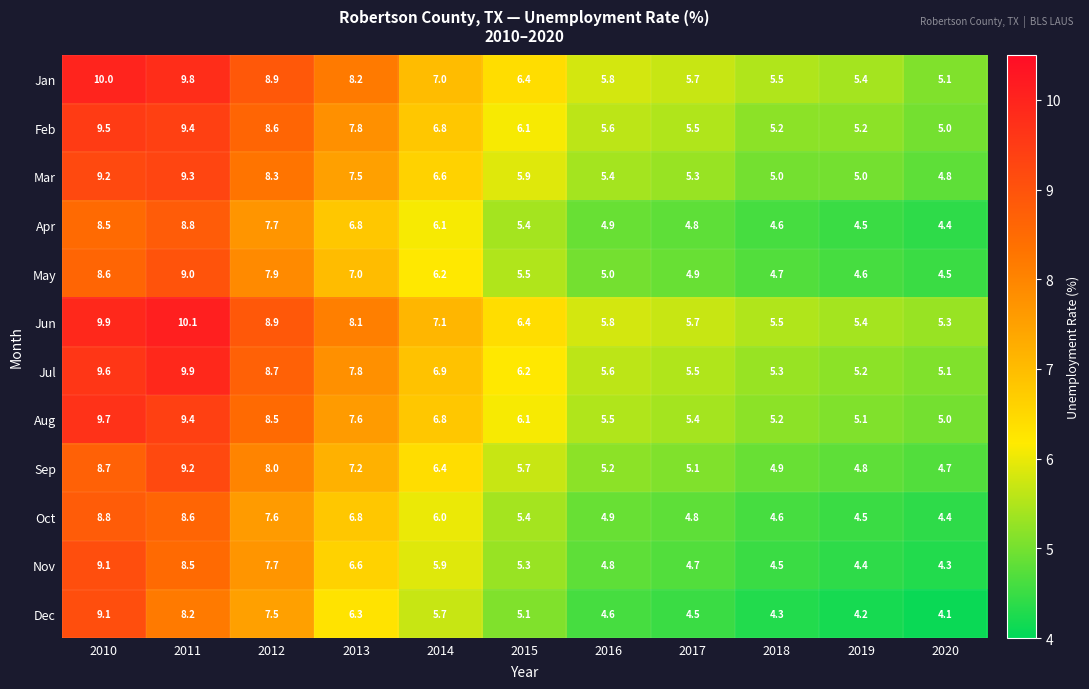

What is the difference between the maximum and minimum values in the Nov series?

4.8